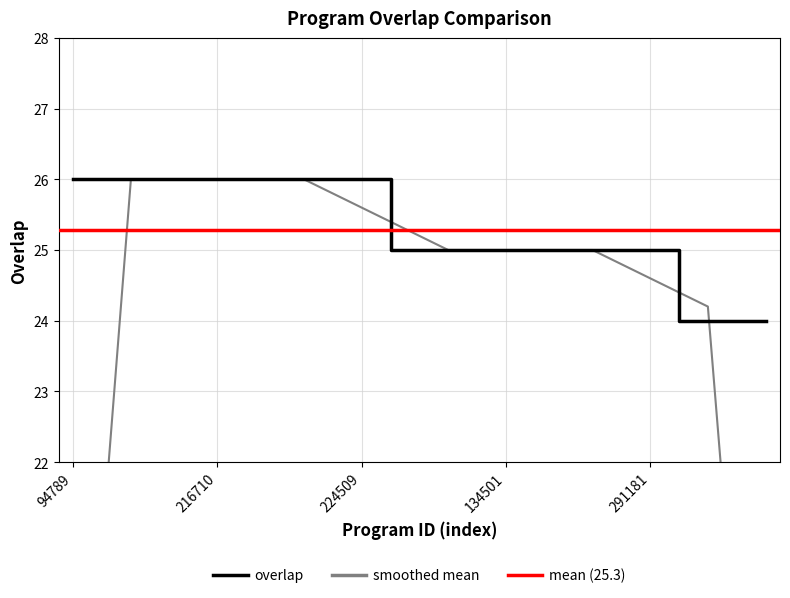

Is it true that the value at 221862 is 26?

True